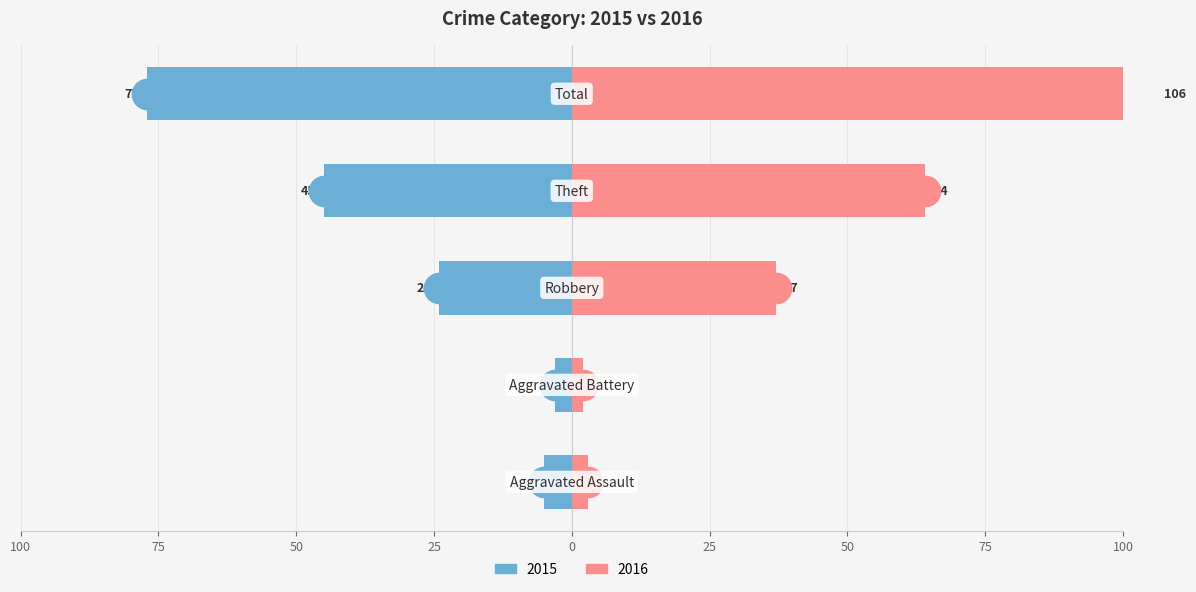

What is the label of the 3rd bar from the right?

Robbery